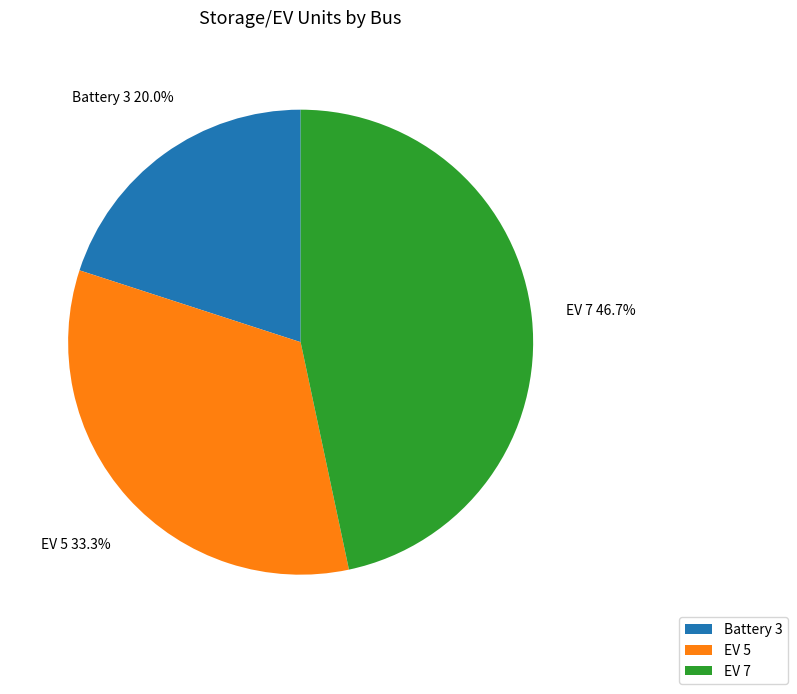

Does EV 7 account for over 50% of the chart?

No